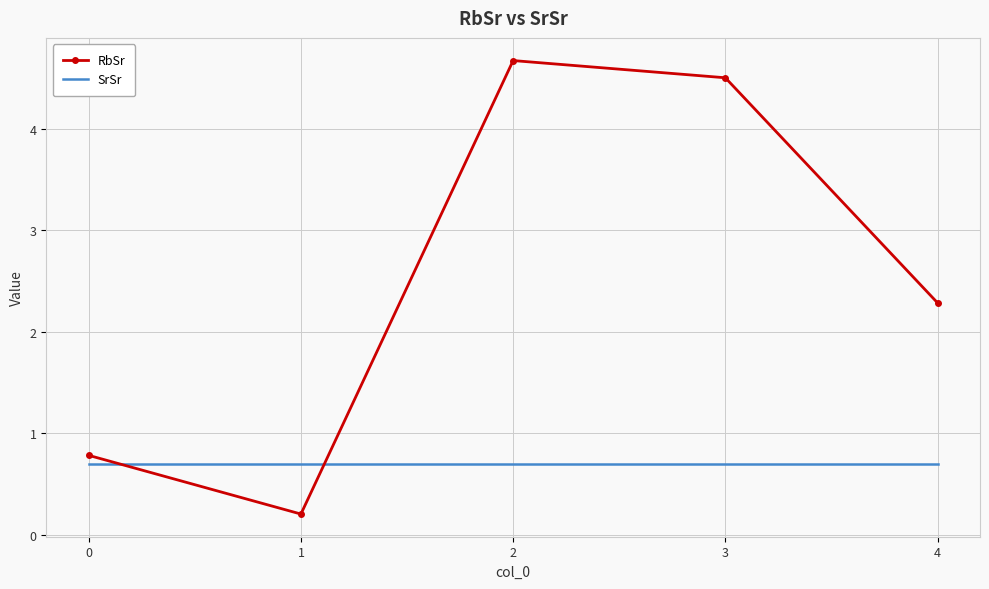

Which series has the largest total across all categories?

RbSr